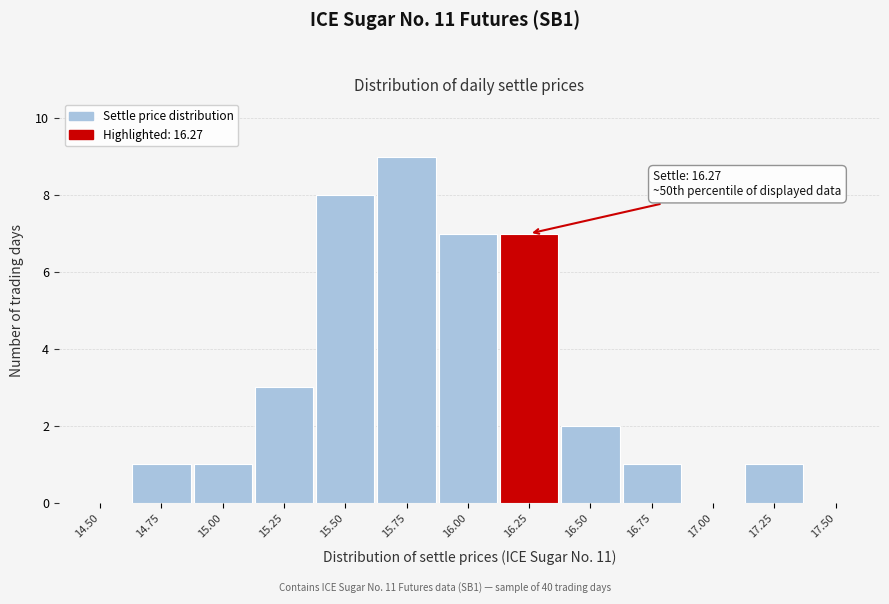

Reading left to right, transcribe all the data shown in this chart.

14.50=0	14.75=1	15.00=1	15.25=3	15.50=8	15.75=9	16.00=7	16.25=7	16.50=2	16.75=1	17.00=0	17.25=1	17.50=0